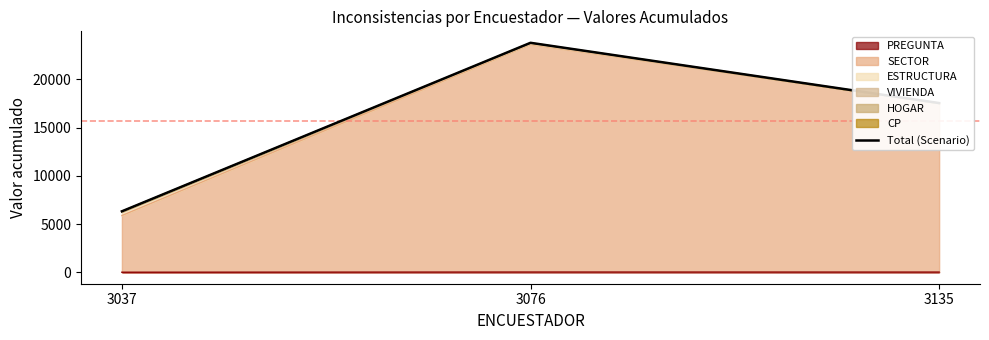

How many lines are shown in the chart?

1